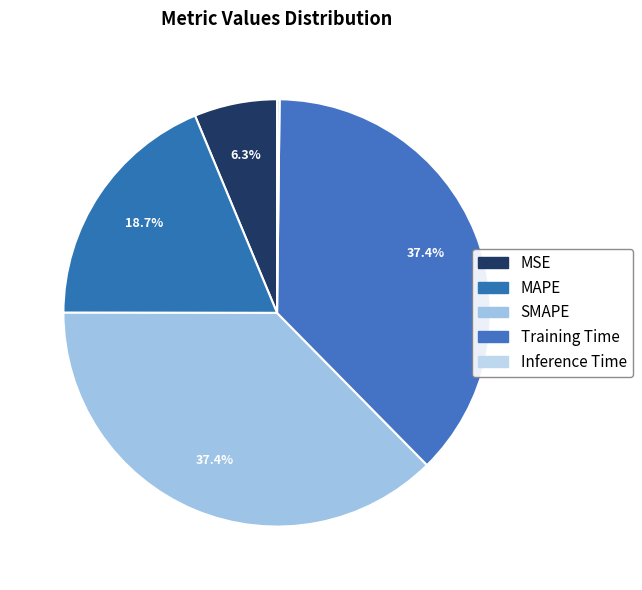

Does MSE represent more than half of the total?

No